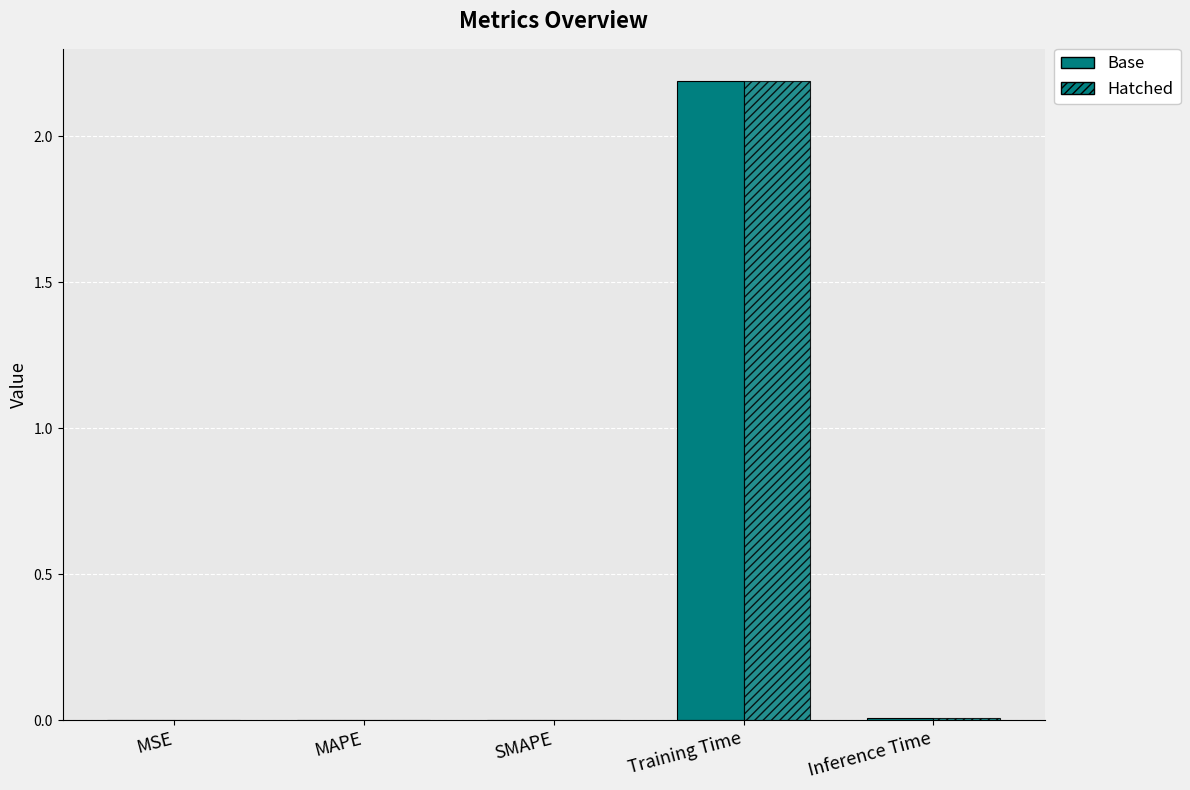

Is it true that col_1 (hatched) equals 0.0 at MAPE?

True